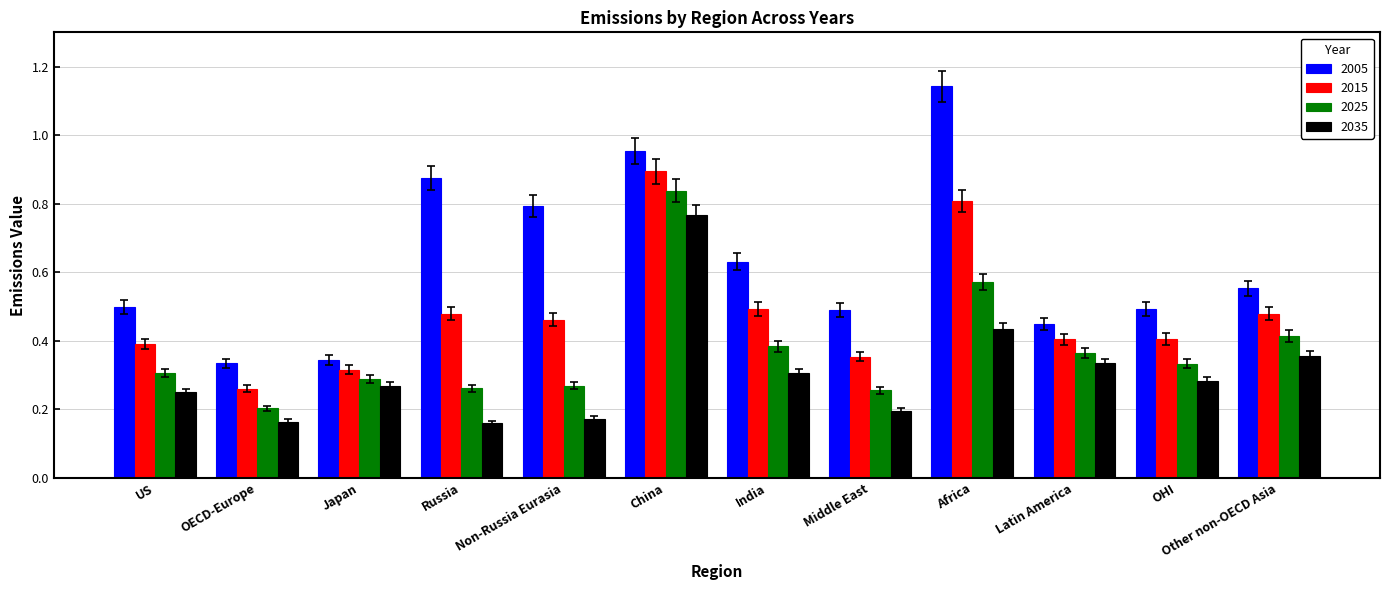

Which series changed the most between Latin America and Other non-OECD Asia?

2005